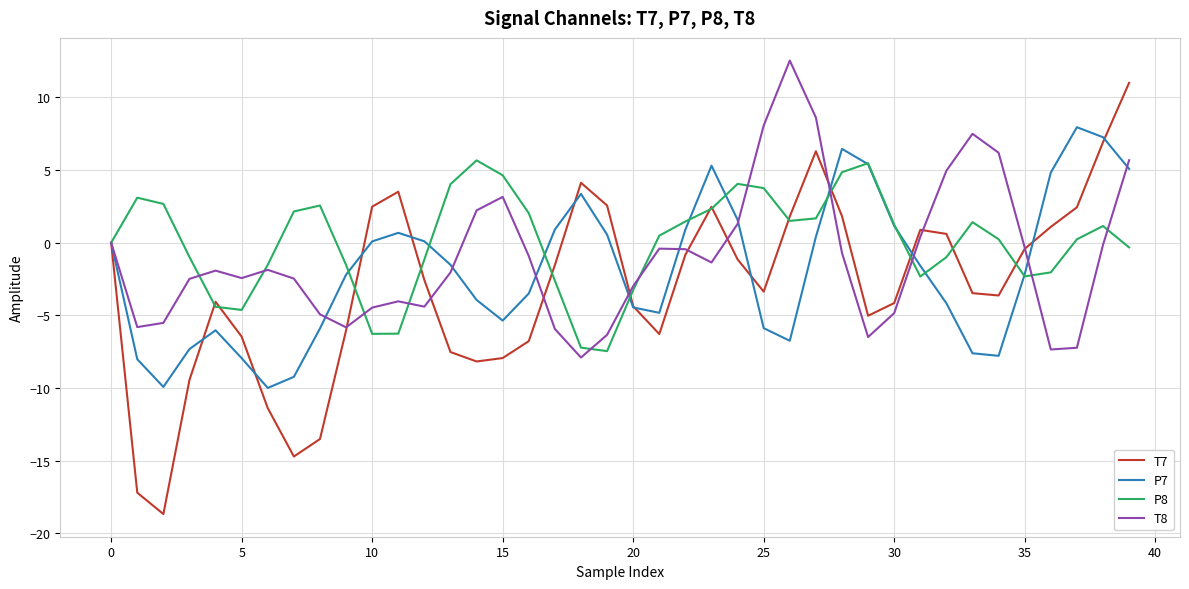

Which series has the largest range (max minus min)?

T7